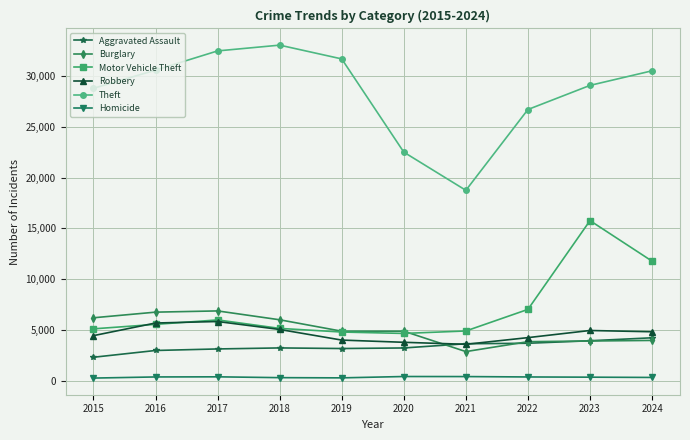

What is the greatest value displayed?

33043